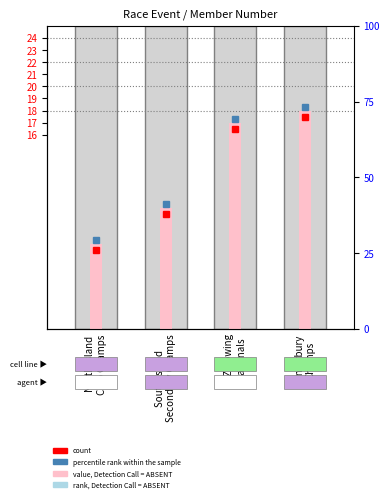

At which label does the data first exceed 17?

Canterbury
Champs